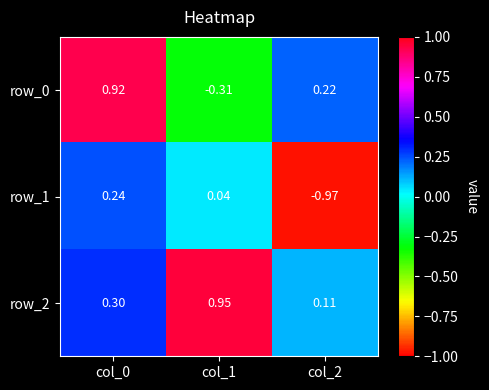

Is the value of row_2 at col_2 greater than the value of row_1 at col_0?

No